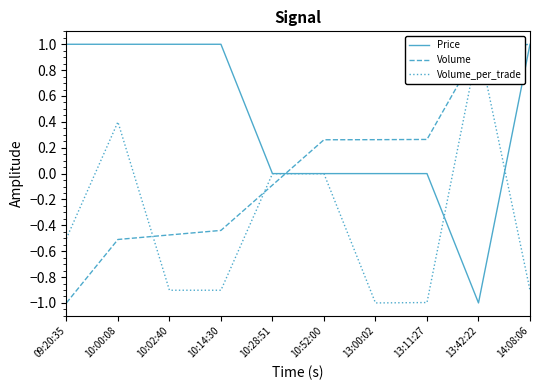

Where does the Volume_per_trade series first go above 0?

10:00:08